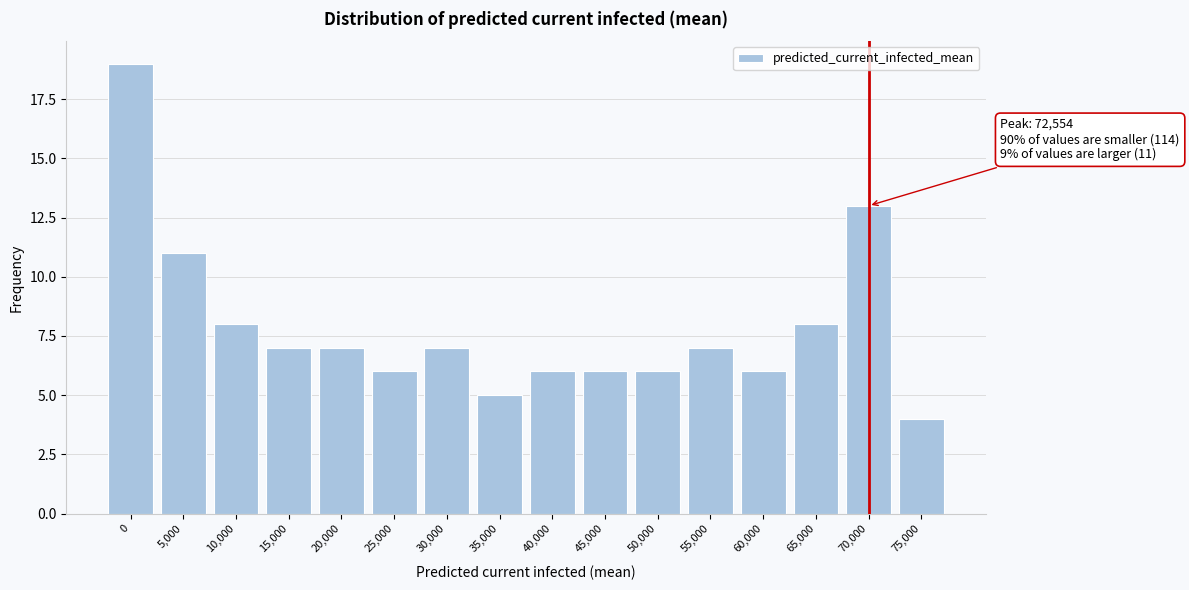

Reading left to right, transcribe all the data shown in this chart.

19	11	8	7	7	6	7	5	6	6	6	7	6	8	13	4